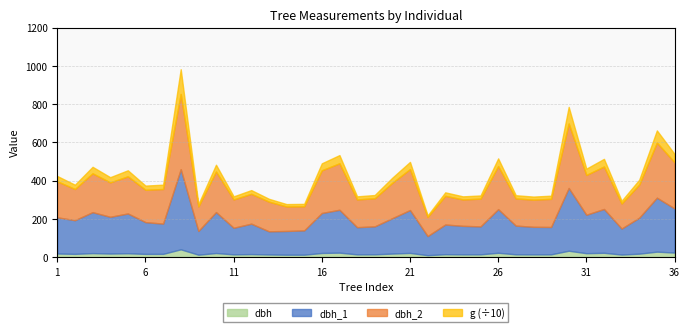

True or false: dbh and g cross at least once.

False